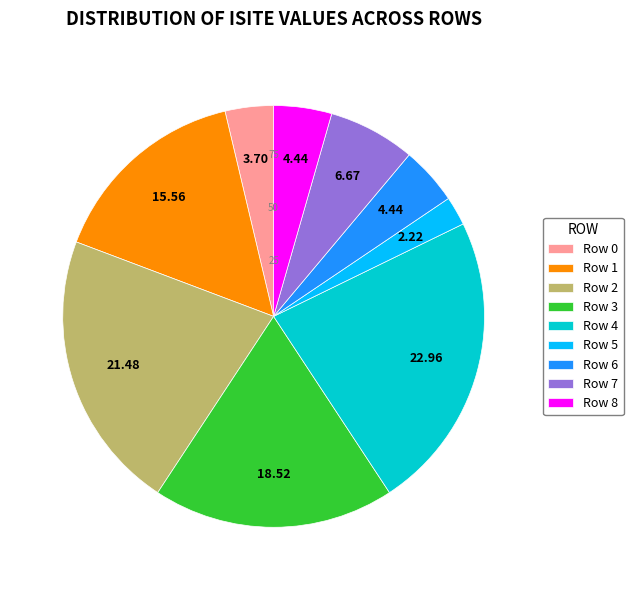

True or false: Row 4 accounts for 23% of the total.

True